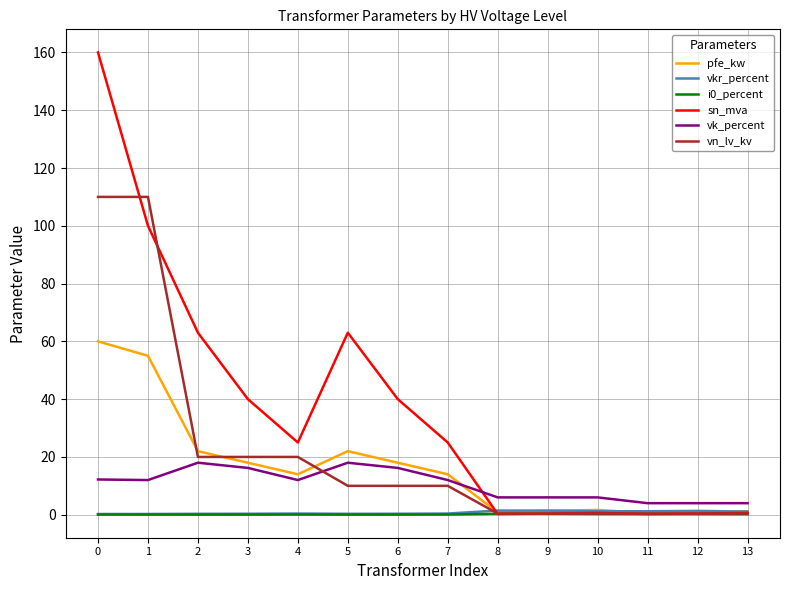

How many lines are shown in the chart?

6